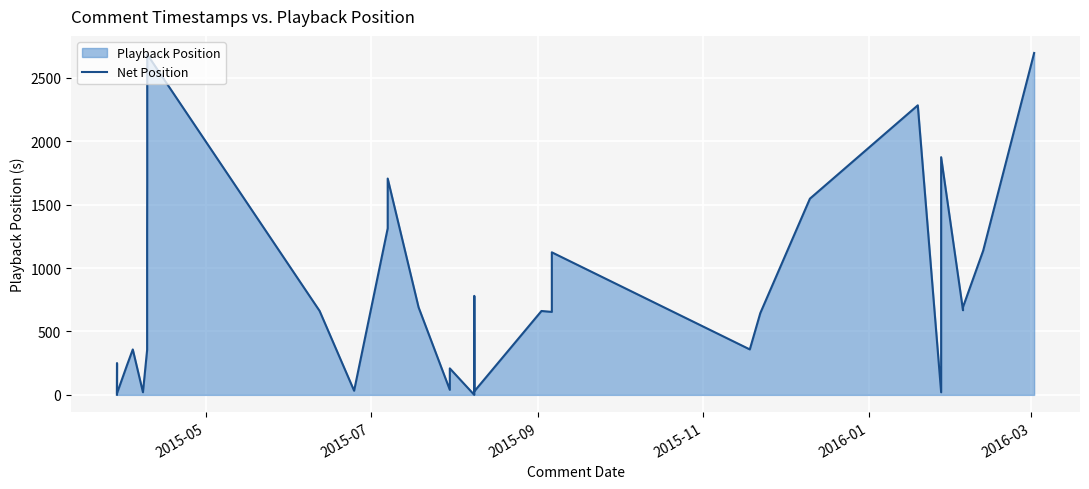

What is the maximum value shown in the chart?

2694.7